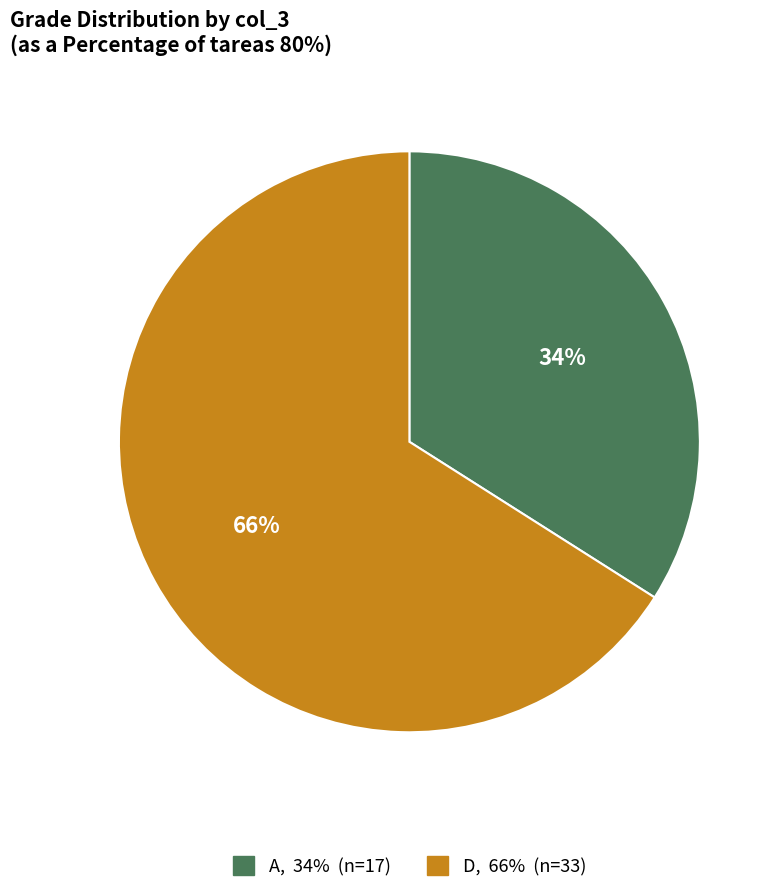

Is it true that D is 43% of the pie?

False